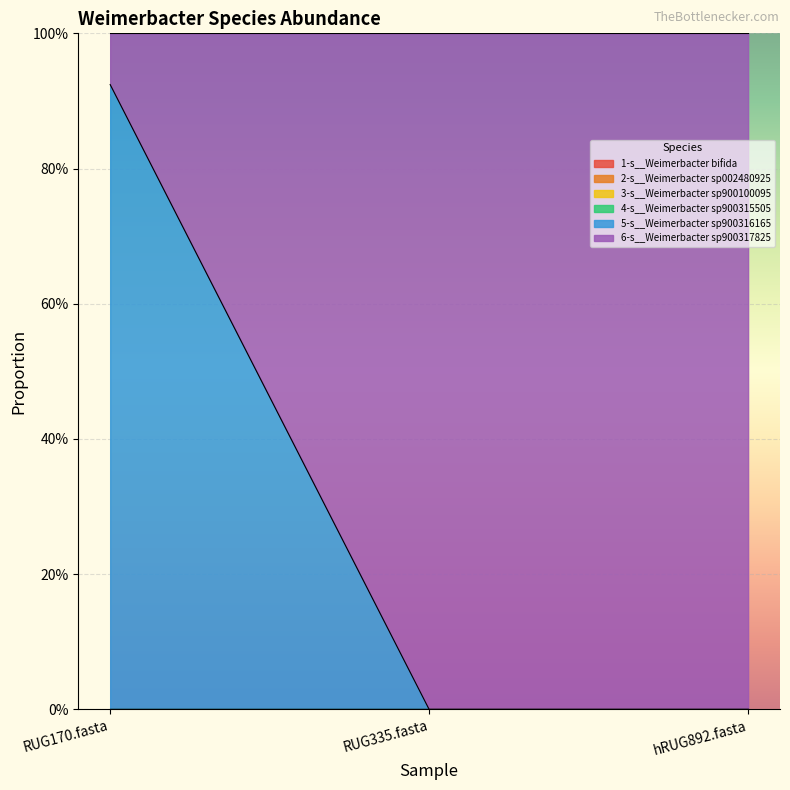

How many lines are shown in the chart?

6